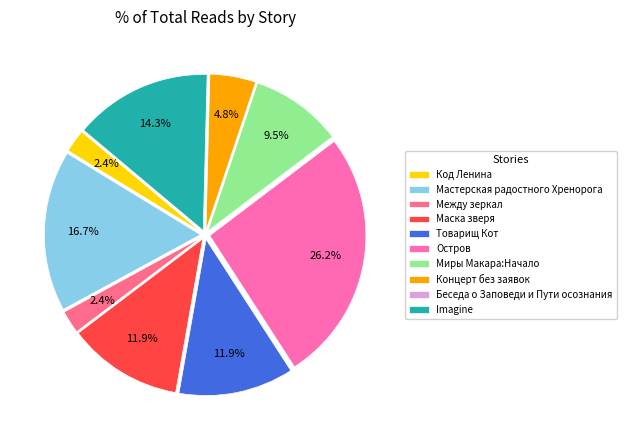

What percentage is the Код Ленина slice, to the nearest percent?

2%